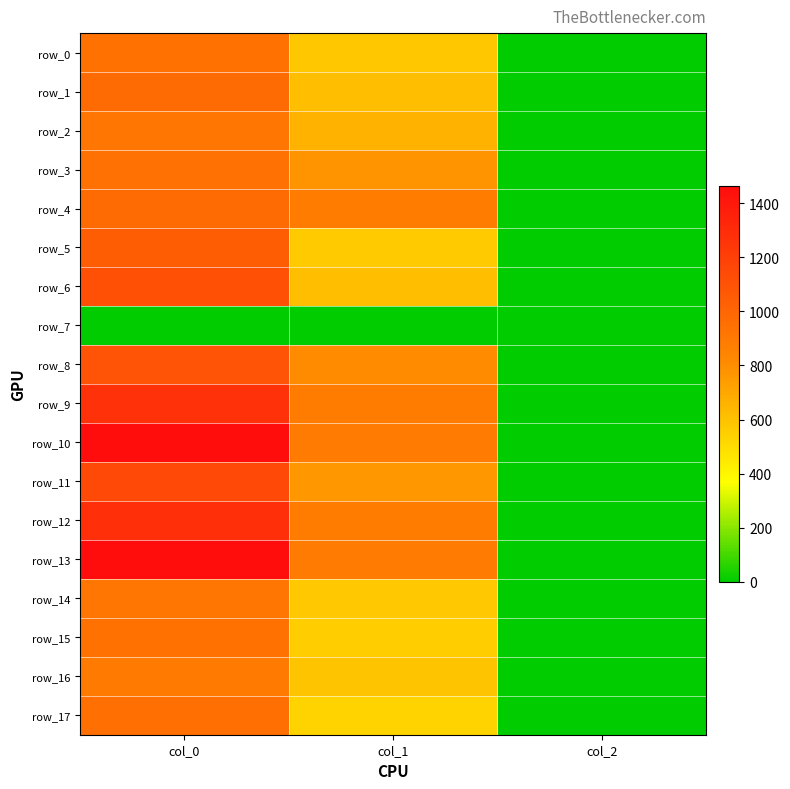

What is the lowest value of the row_14 series?

2.0